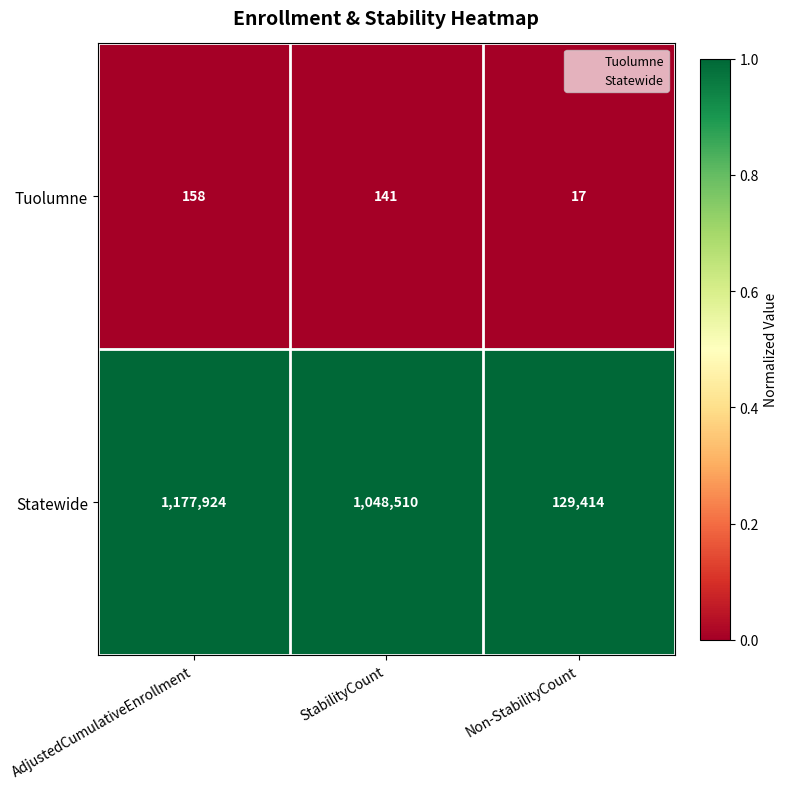

Between AdjustedCumulativeEnrollment and StabilityCount, which series saw the biggest shift?

Statewide